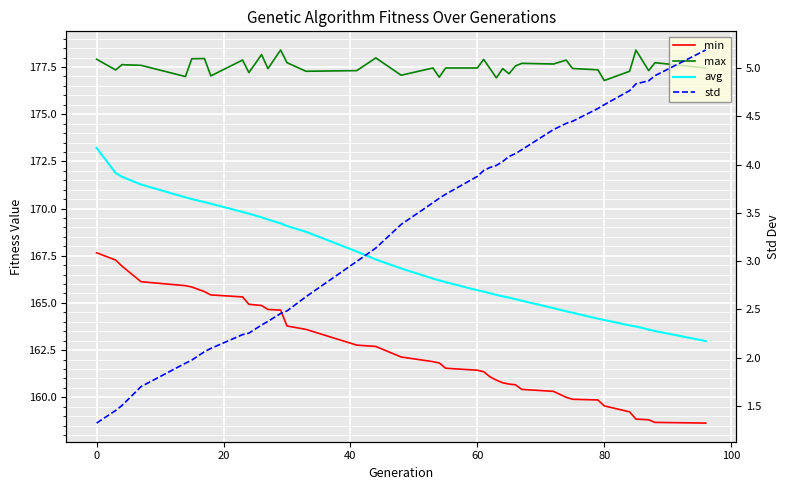

What is the minimum value for avg?

163.0